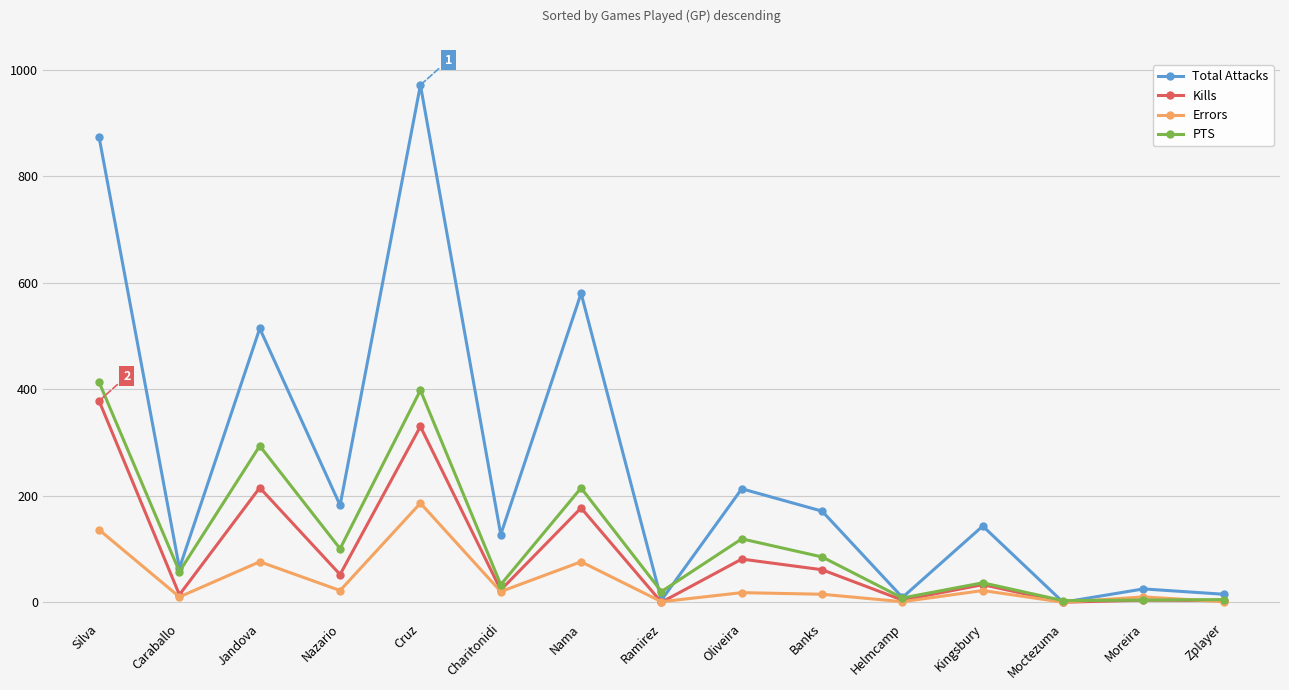

Does the chart have visible grid lines?

Yes